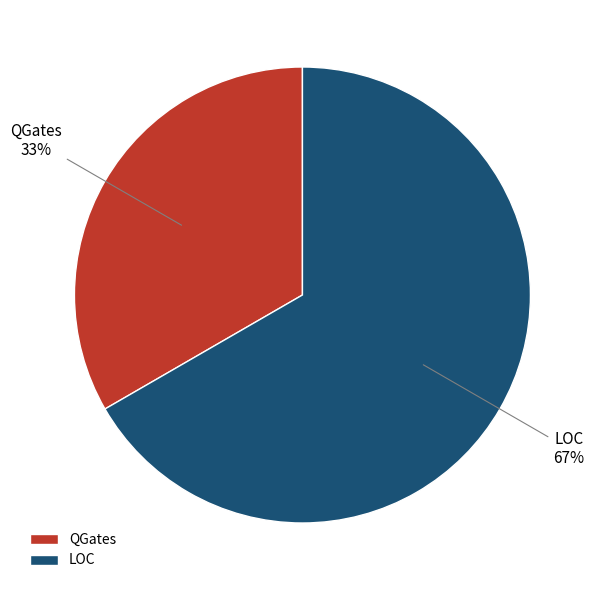

Which slice is the largest?

LOC